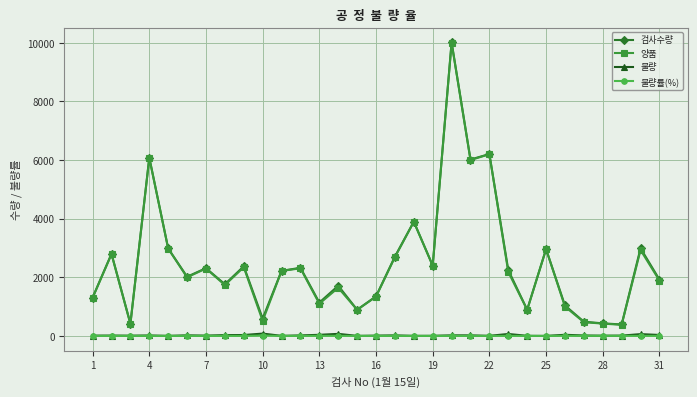

How many lines are shown in the chart?

4